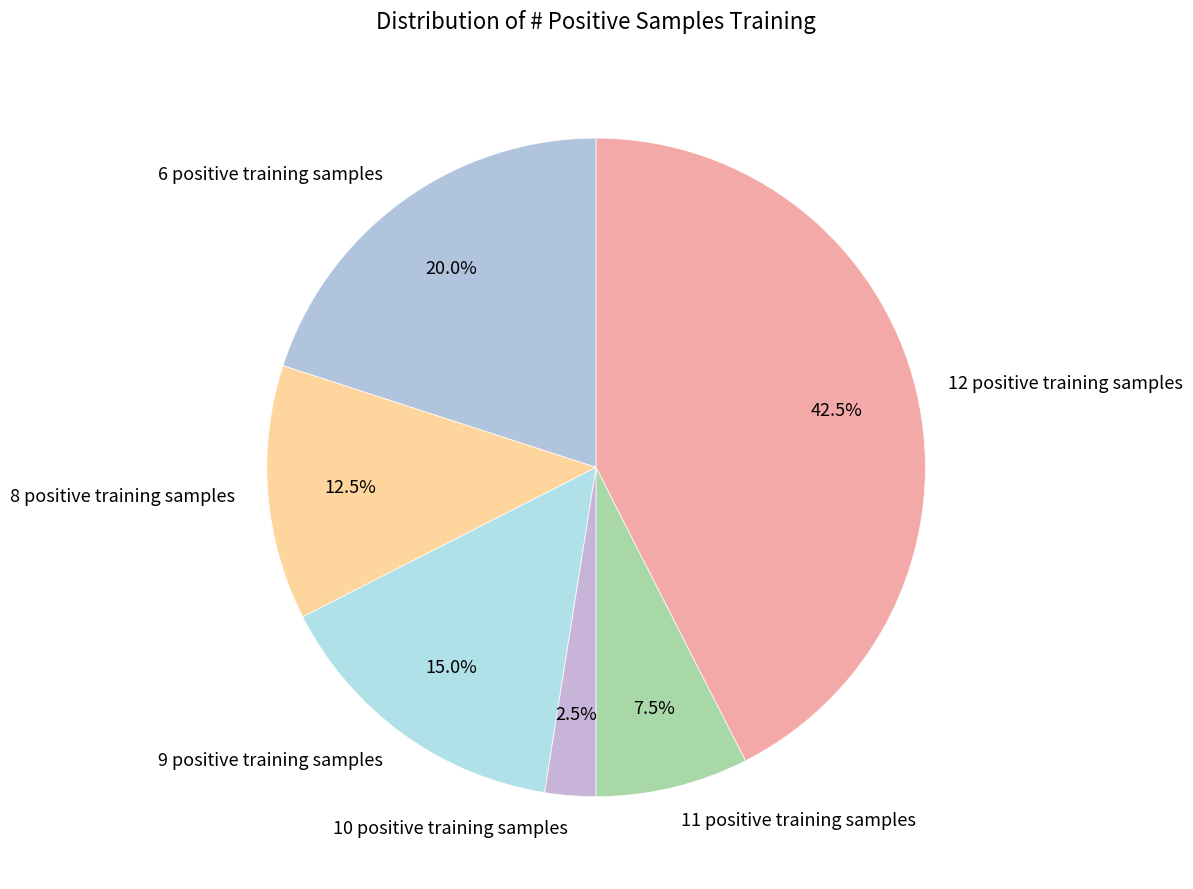

What percentage do 8 positive training samples and 9 positive training samples together represent?

27.5%